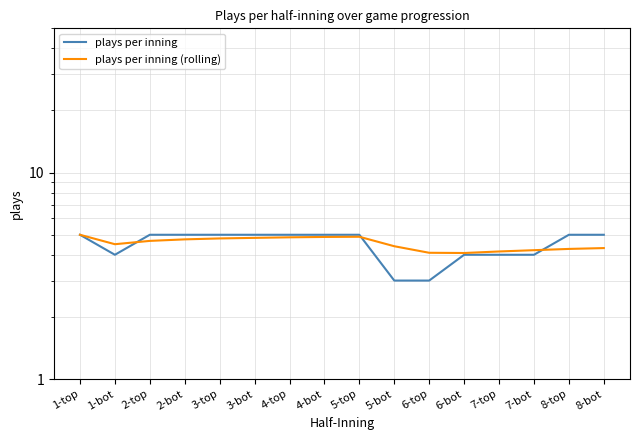

How many intersections are there between plays per inning and plays per inning (rolling)?

3